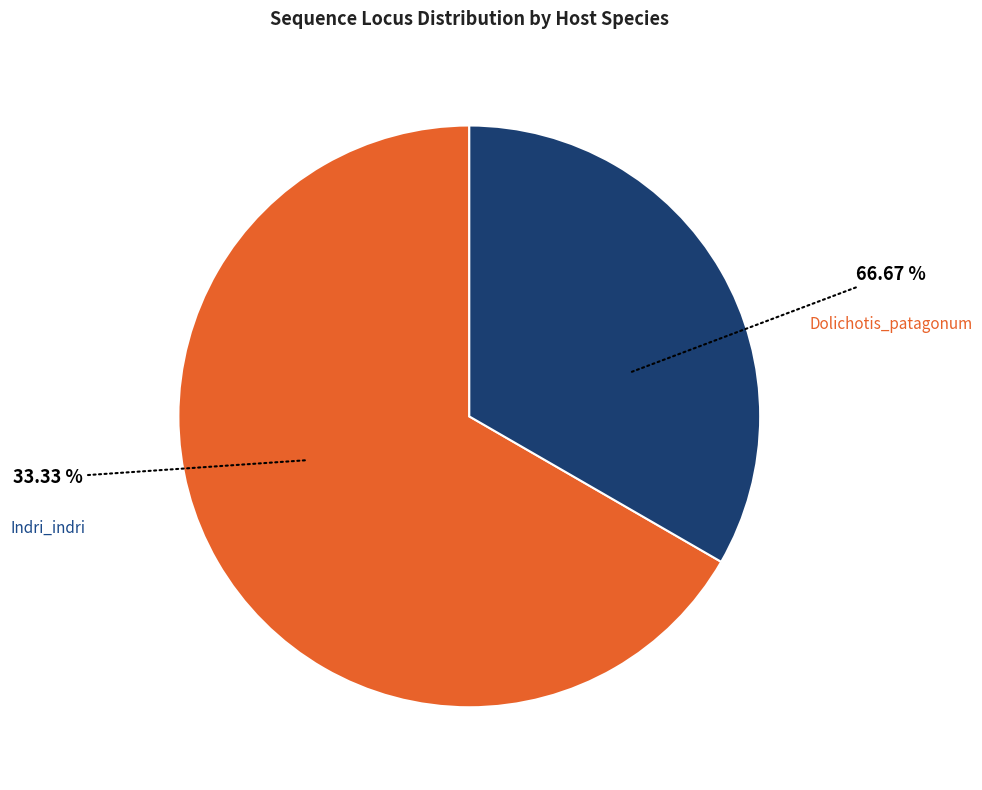

How many segments does this pie chart have?

2